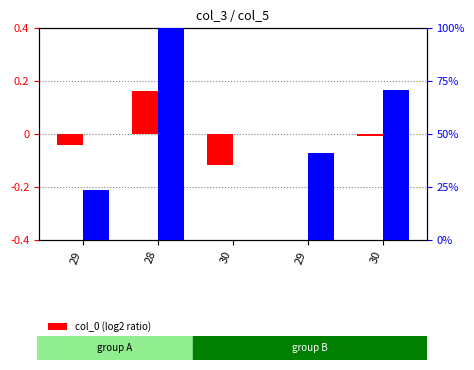

Reading left to right, list all the values displayed in this chart.

col_0: -0.0	0.2	-0.1	0.0	-0.0
col_4: 0.2	1.0	0.0	0.4	0.7